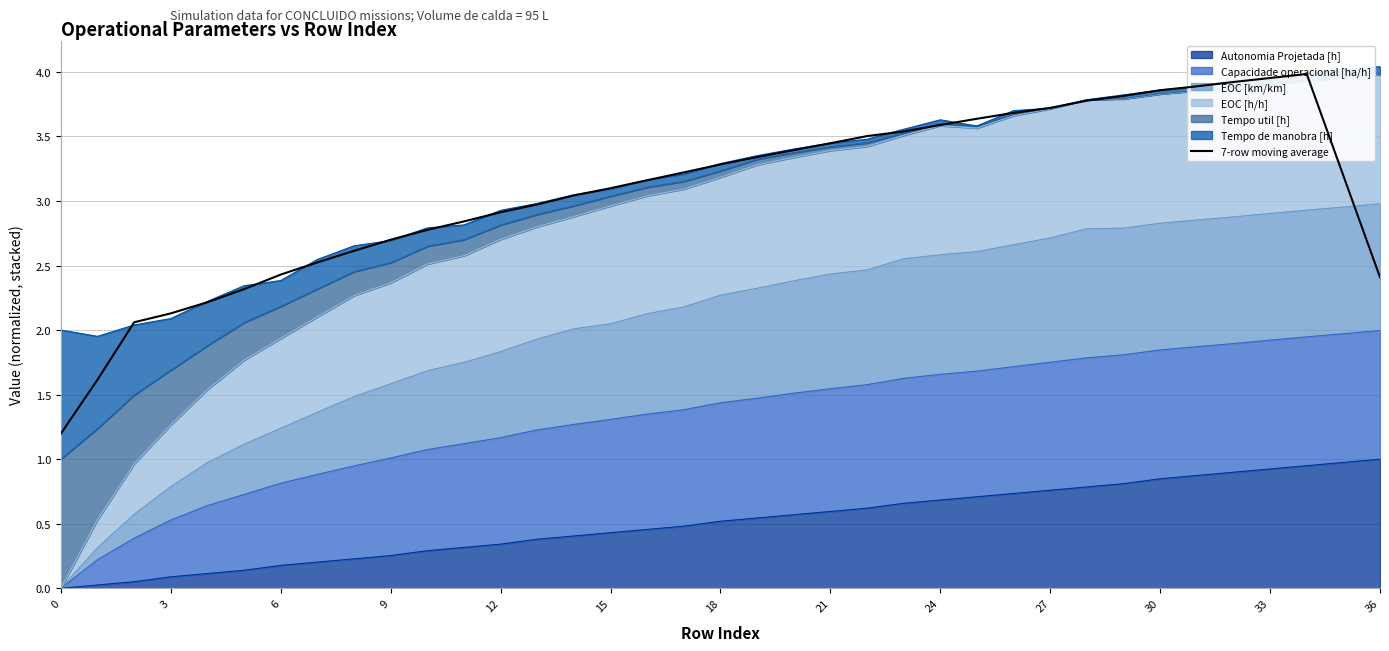

What is the change in value from 18 to 21?

+1.0